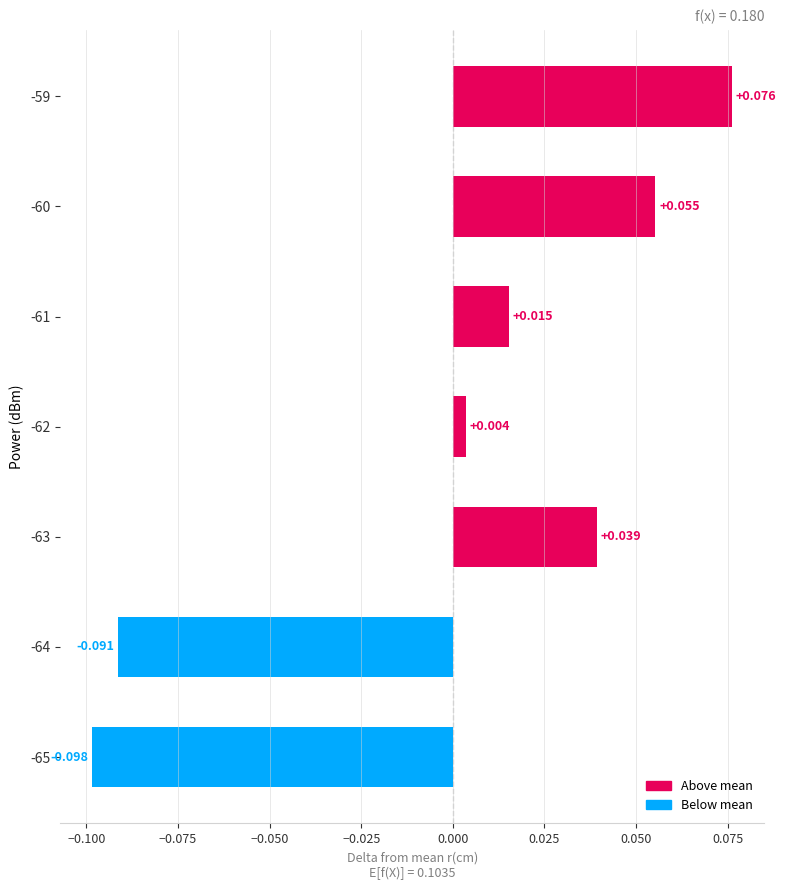

Does the chart contain any negative values?

Yes